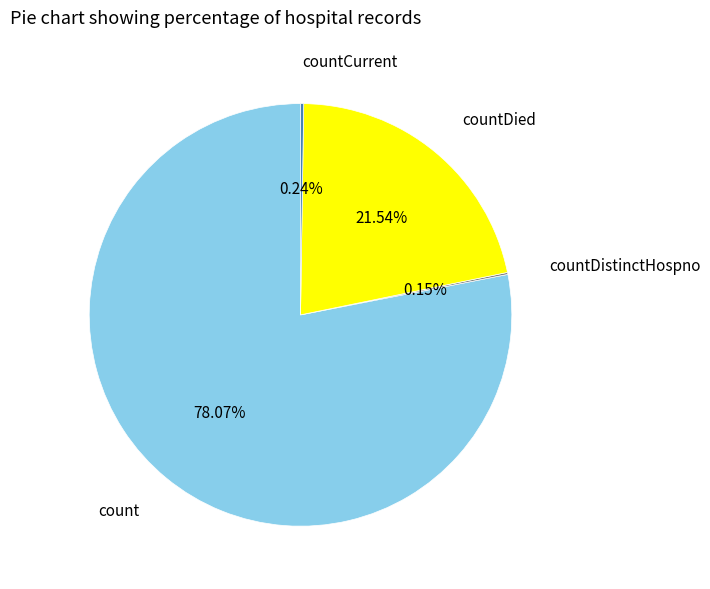

Does any single category account for the majority?

Yes